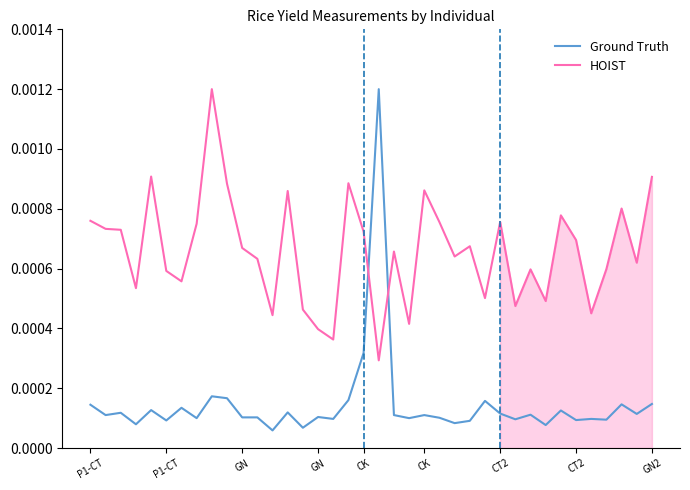

At which label does HOIST reach its minimum?

19